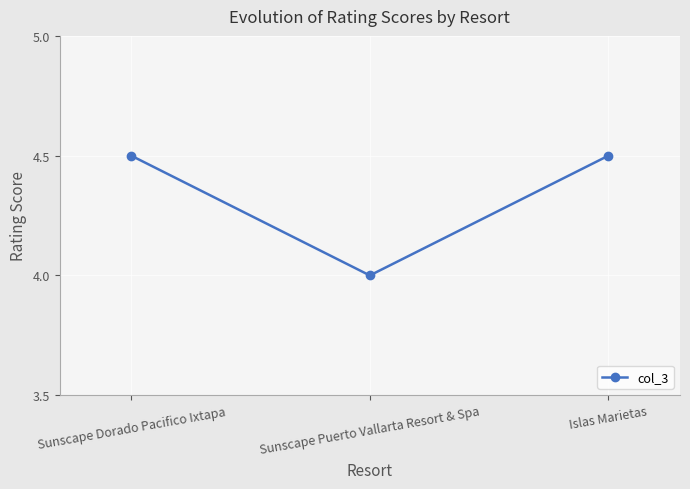

At which label is the value closest to 4?

Sunscape Puerto Vallarta Resort & Spa